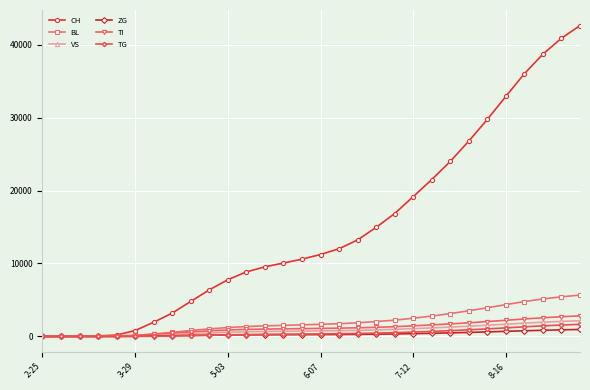

What is the greatest value displayed?

42623